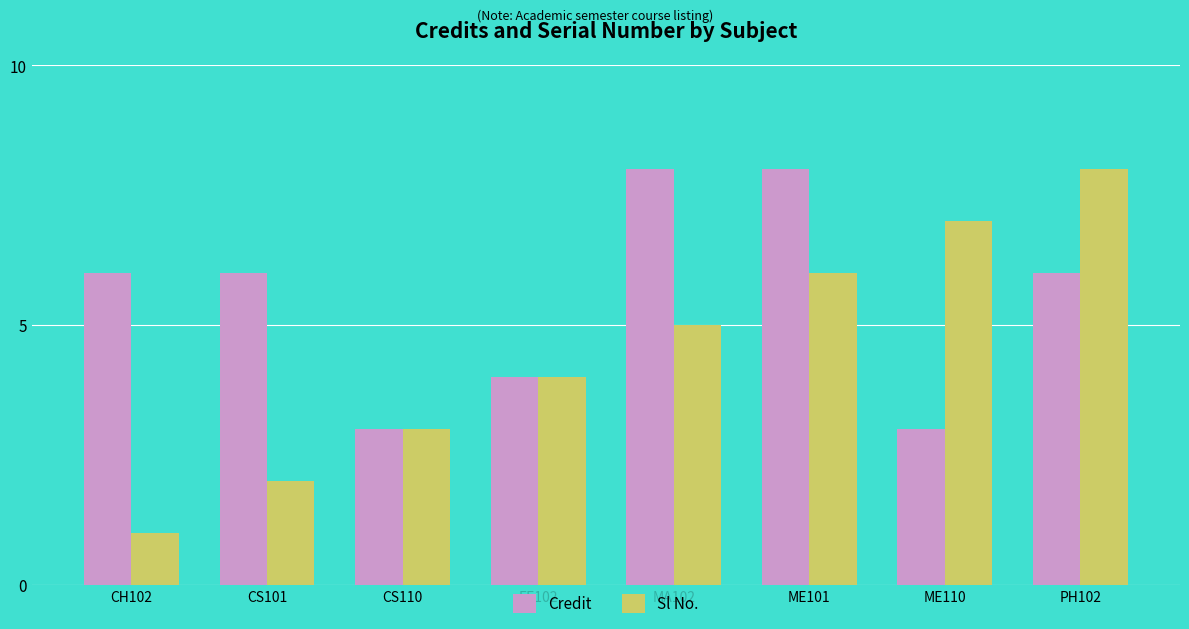

Reading right to left, extract all data points from this chart.

Credit: 6	3	8	8	4	3	6	6
Sl No.: 8	7	6	5	4	3	2	1